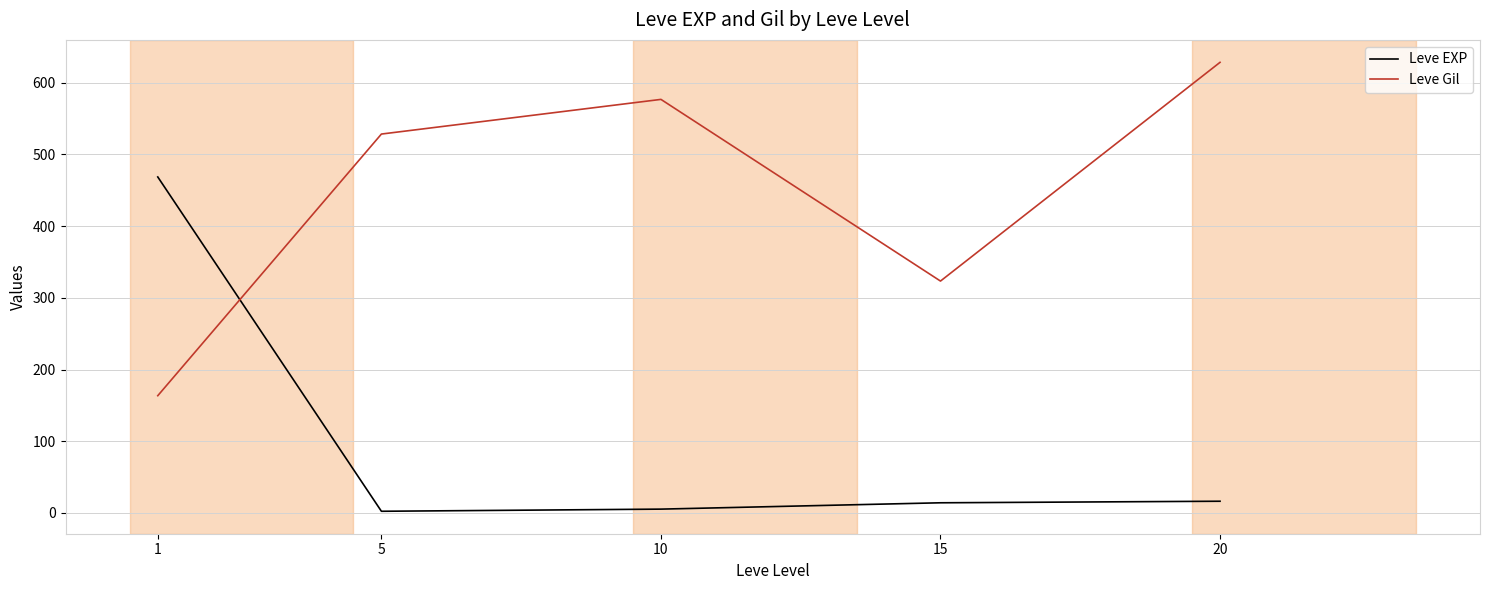

Rank the series by their average value, from lowest to highest.

Leve EXP, Leve Gil